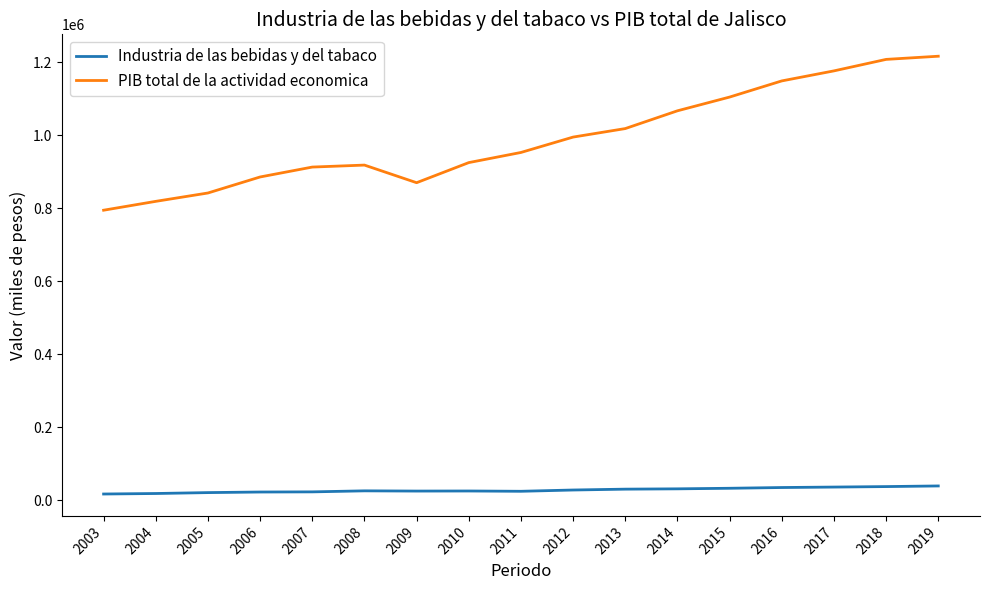

At how many categories does at least one series exceed 656494?

17